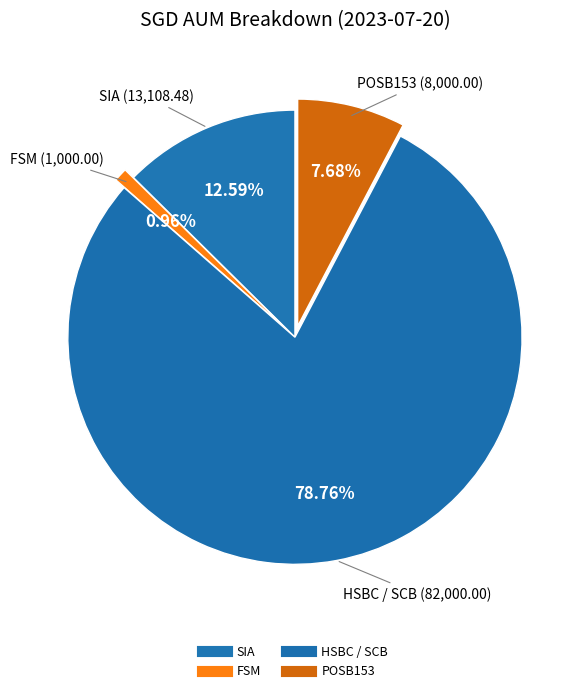

Count the number of slices in the pie.

4